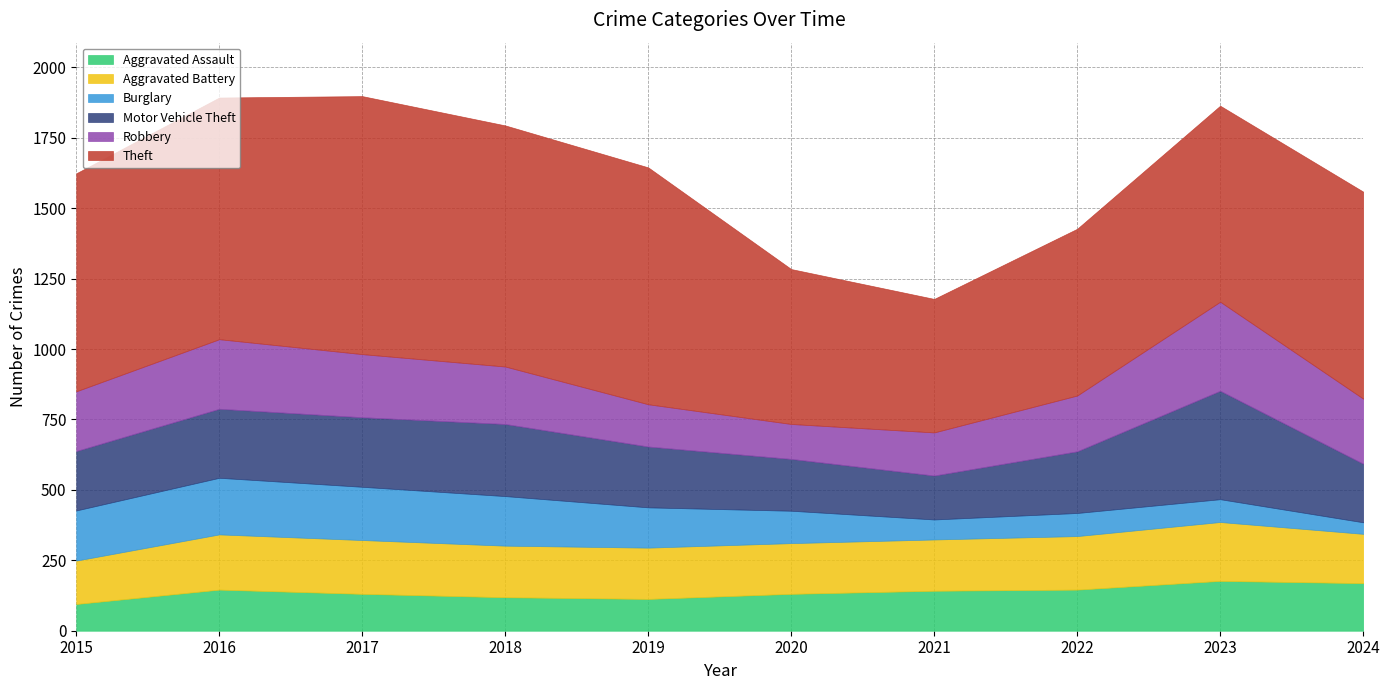

The Robbery series shows 66 at 2015. True or false?

False